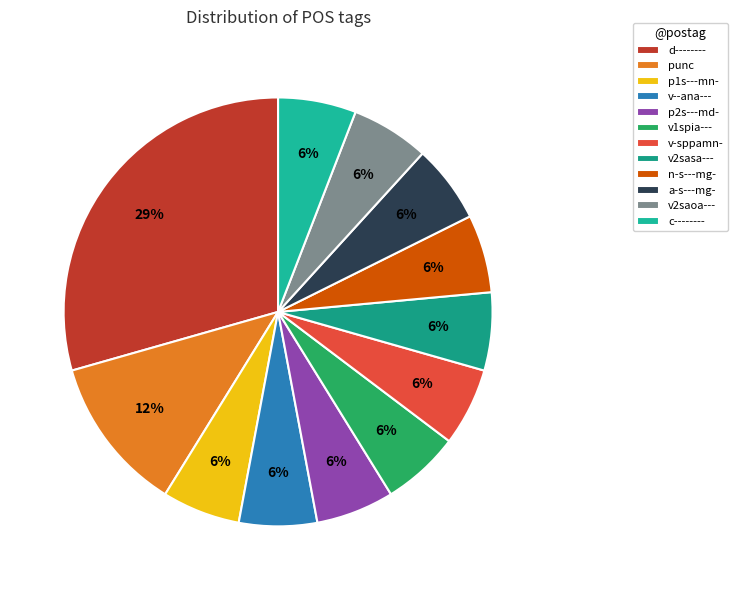

Does c-------- represent more than half of the total?

No